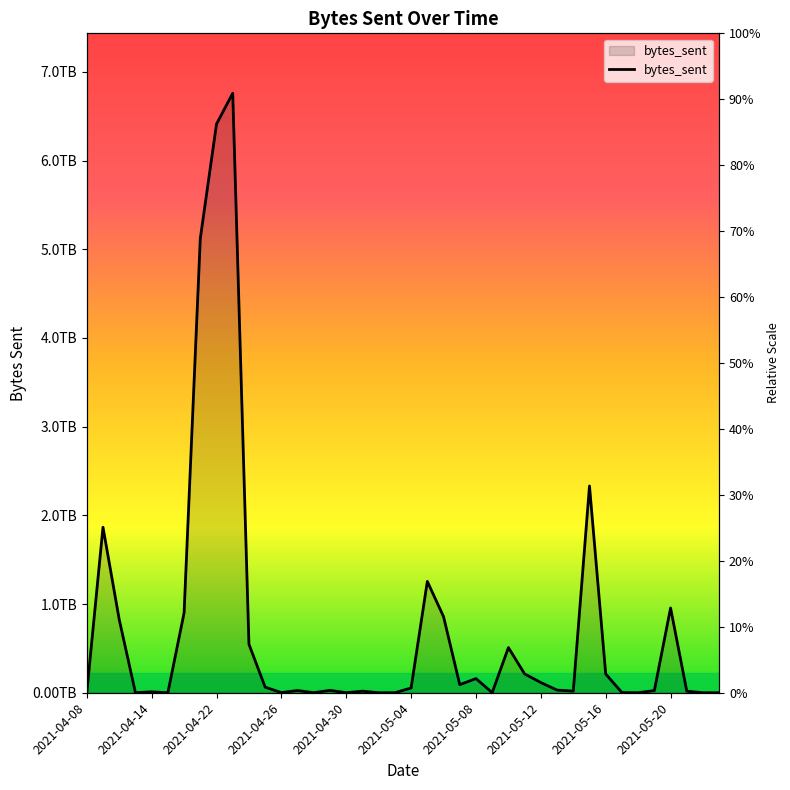

Rank the categories by value from highest to lowest.

2021-04-23, 2021-04-22, 2021-04-21, 2021-05-15, 2021-04-09, 2021-05-05, 2021-05-20, 2021-04-20, 2021-05-06, 2021-04-10, 2021-04-24, 2021-05-10, 2021-05-11, 2021-05-16, 2021-05-08, 2021-05-12, 2021-05-07, 2021-04-25, 2021-05-04, 2021-05-13, 2021-04-29, 2021-04-27, 2021-05-19, 2021-05-14, 2021-05-01, 2021-05-21, 2021-04-14, 2021-05-17, 2021-04-26, 2021-05-09, 2021-04-12, 2021-04-28, 2021-04-30, 2021-04-08, 2021-05-03, 2021-05-18, 2021-05-22, 2021-04-16, 2021-05-23, 2021-05-02